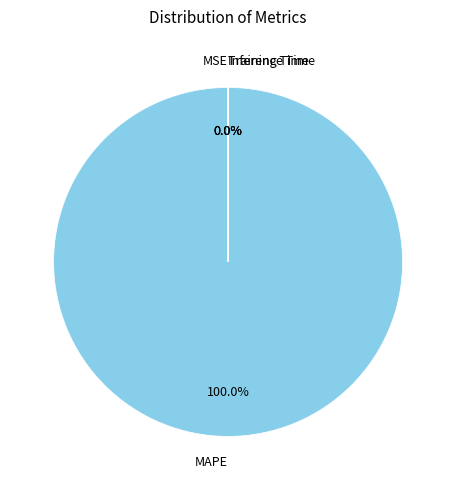

Which category has the smallest portion of the pie?

Inference Time